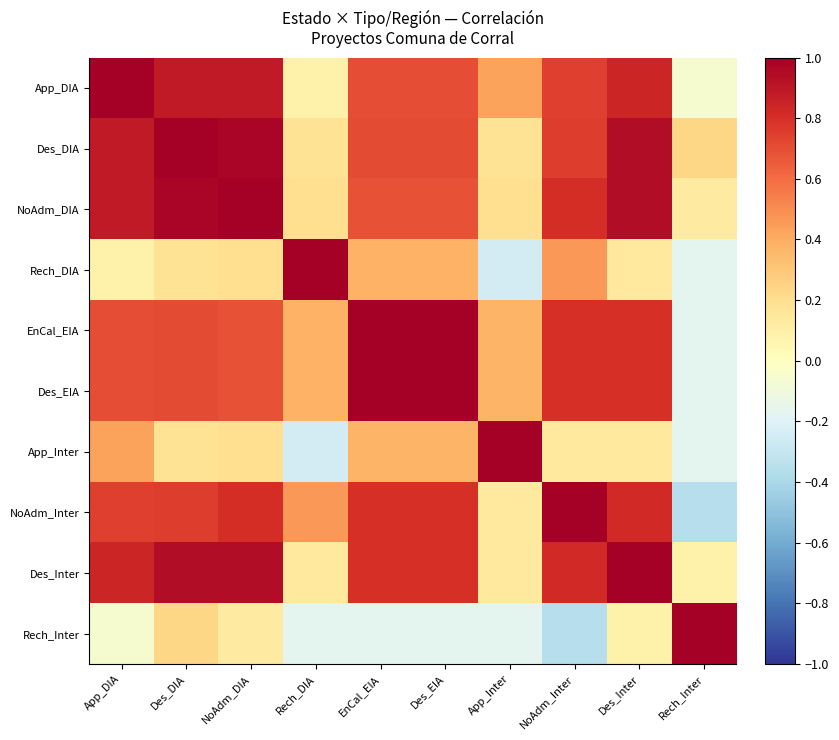

At which category is the sum across all series the highest?

Des_DIA